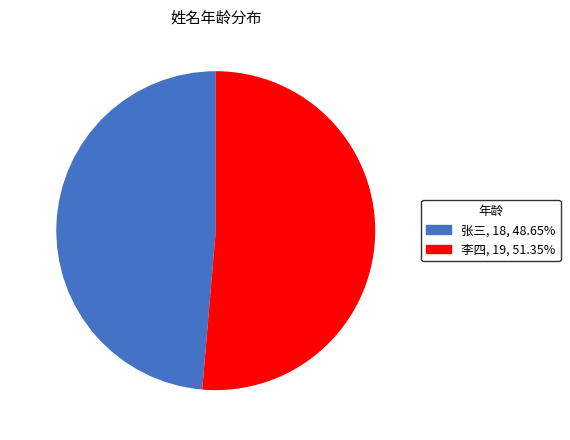

Rank the categories by value from highest to lowest.

李四, 张三